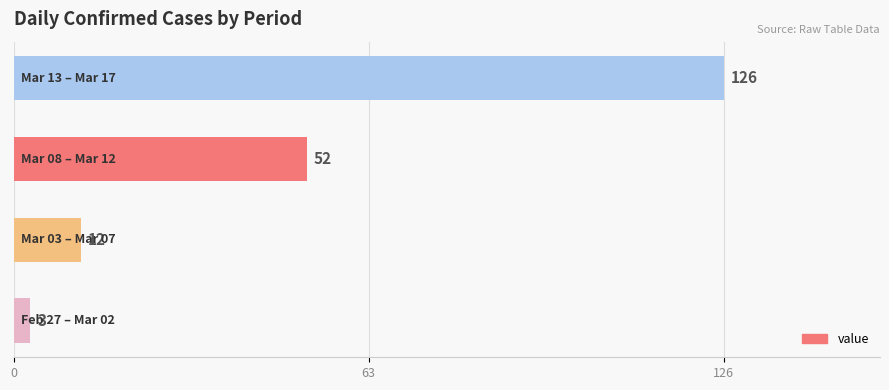

What is the minimum value shown in the chart?

3